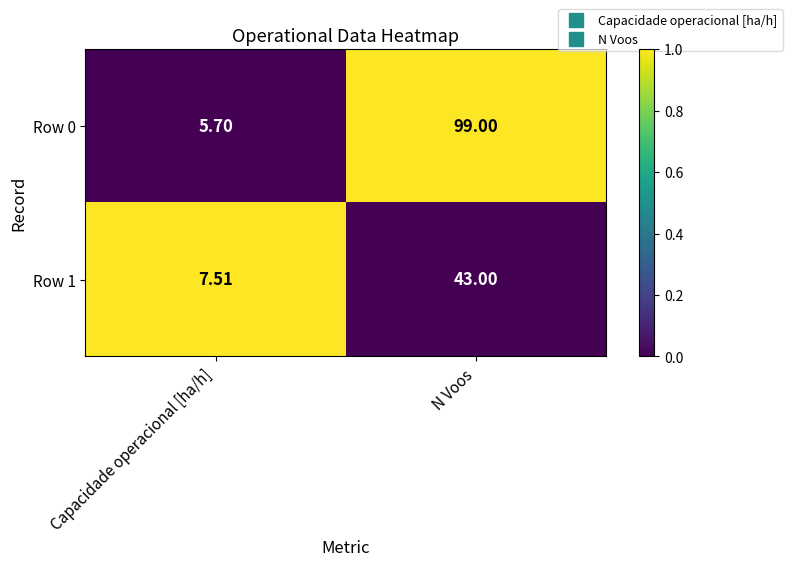

Rank the categories by Row 0 value from highest to lowest.

N Voos, Capacidade operacional [ha/h]